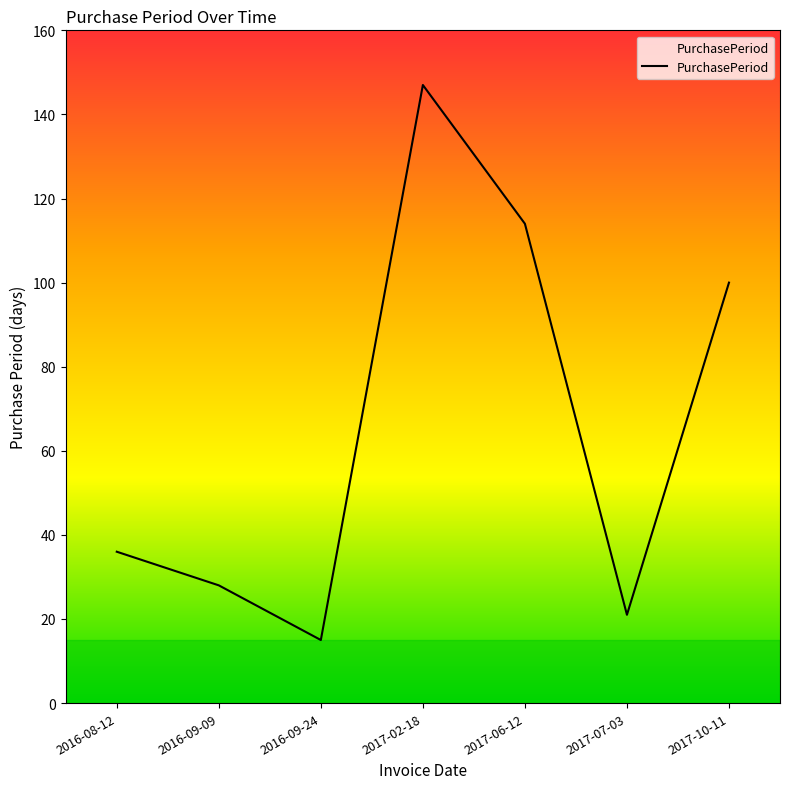

What is the approximate value at 2016-09-09?

28